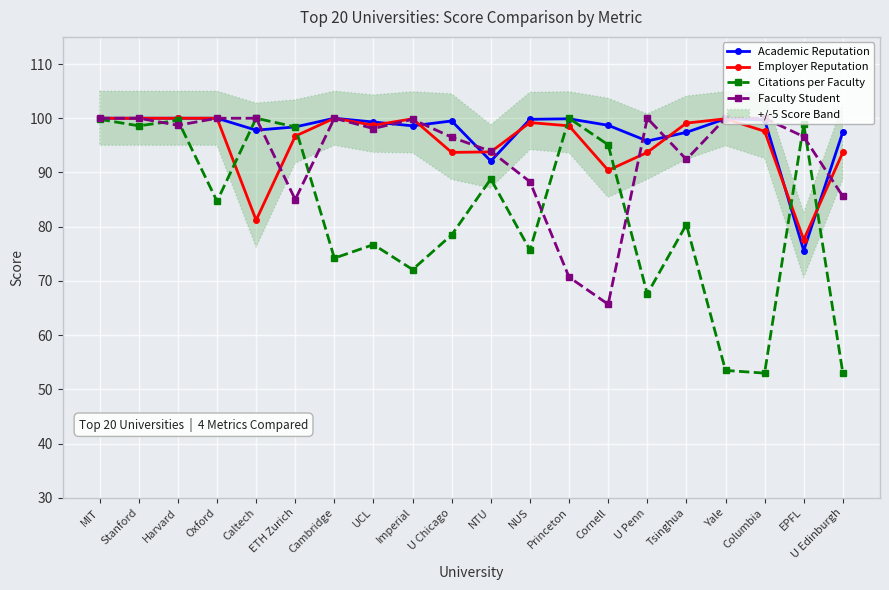

Is this an area chart (filled region under the line)?

No